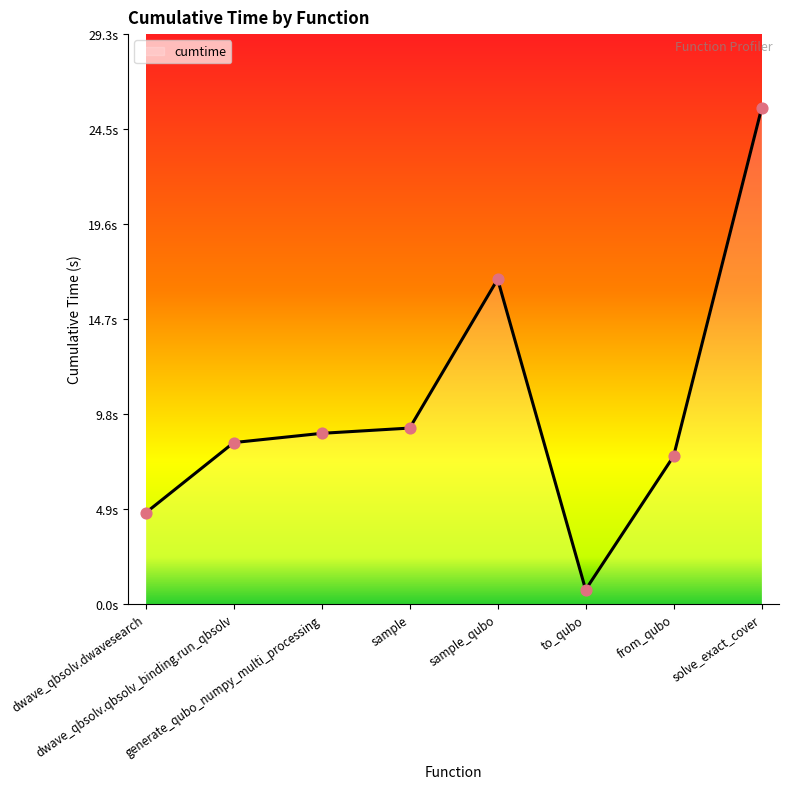

What is the change in value from sample to sample_qubo?

+7.7